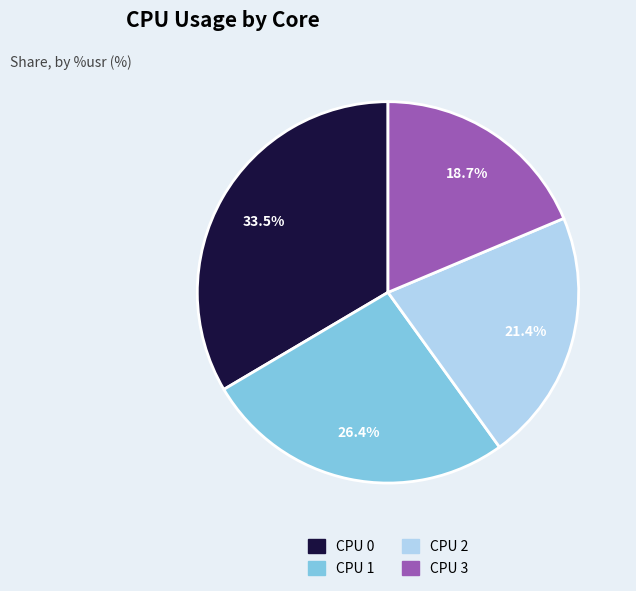

To the nearest percent, what percentage of the pie is CPU 1?

26%